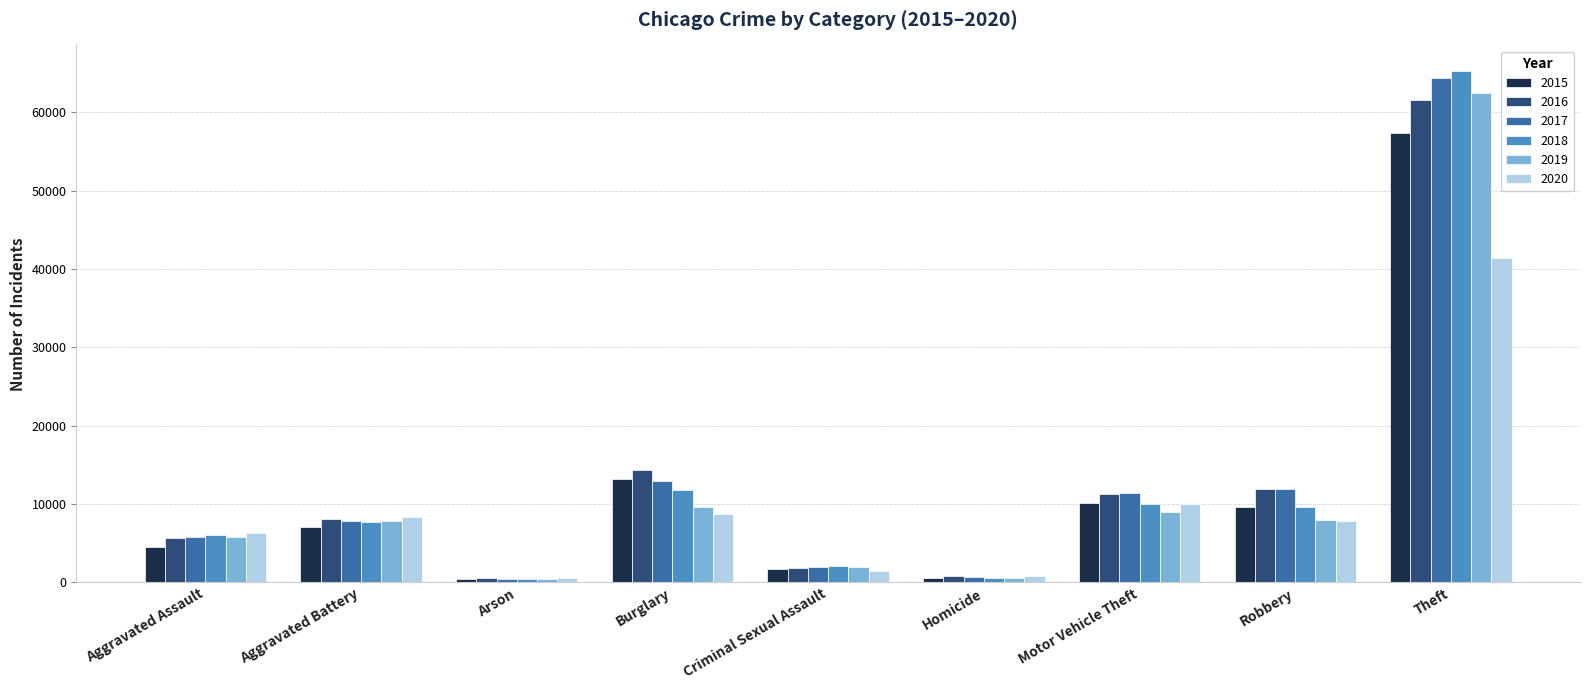

At which category is the sum across all series the highest?

Theft